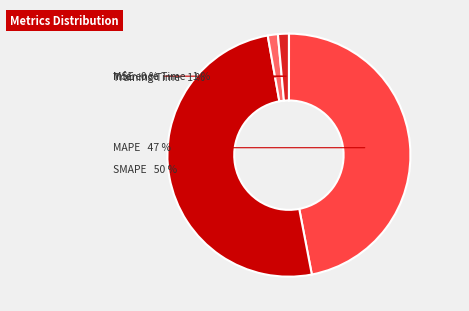

To the nearest percent, what is the average slice percentage?

20%